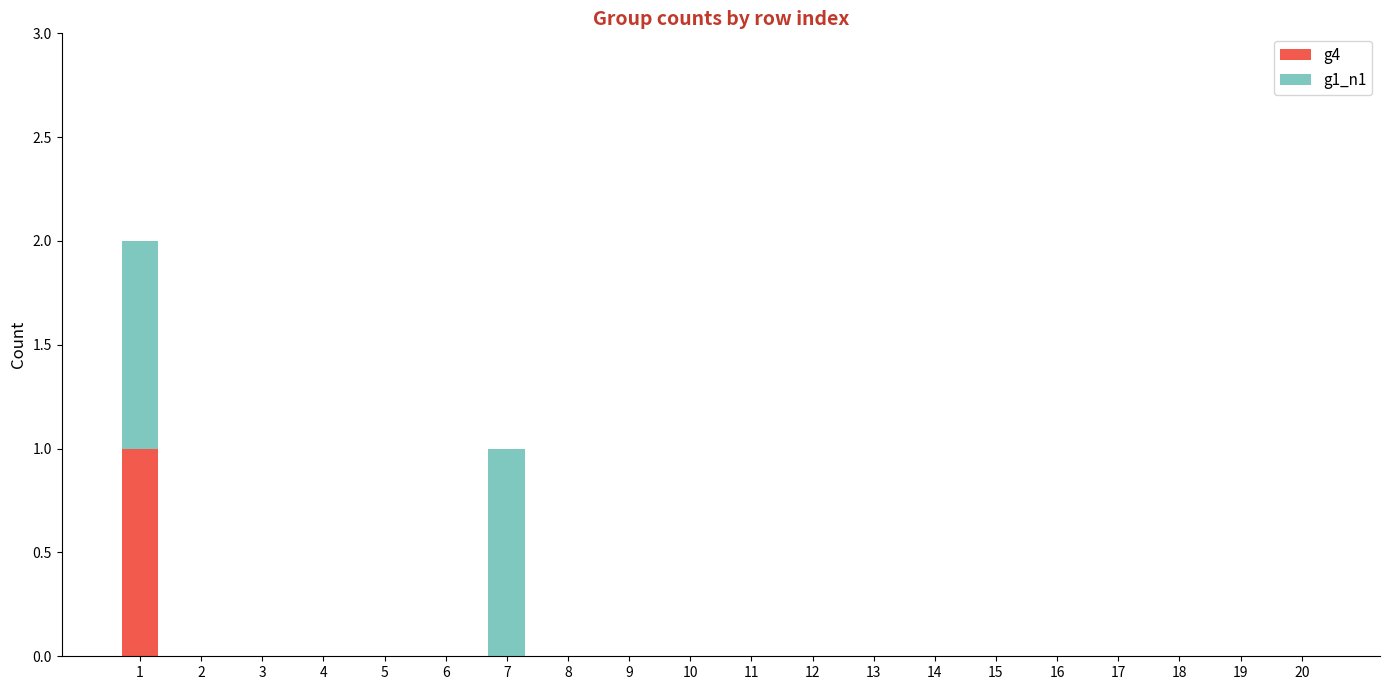

The g4 series shows 0 at 14. True or false?

True